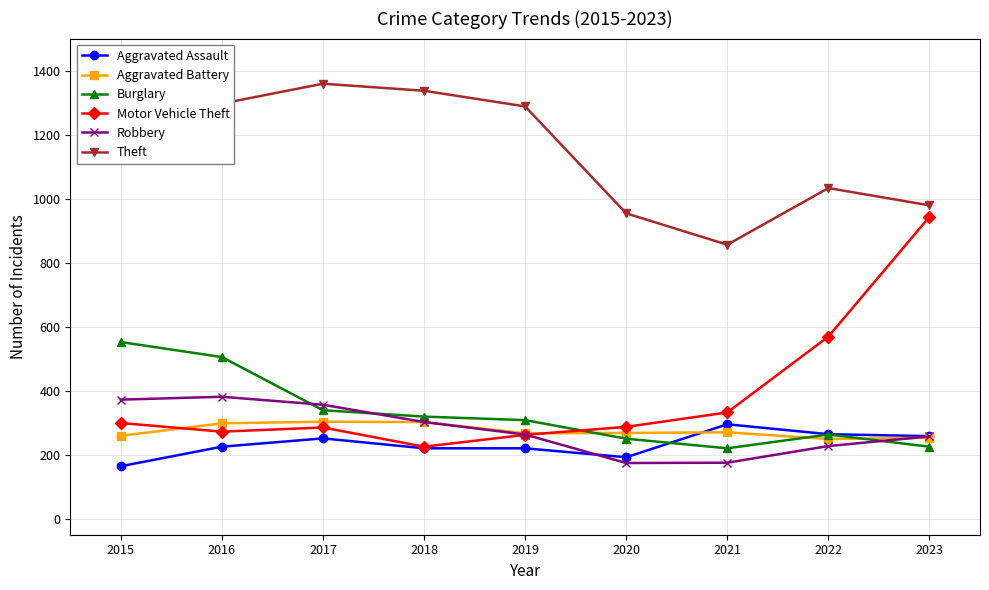

What is the minimum value for Aggravated Battery?

249